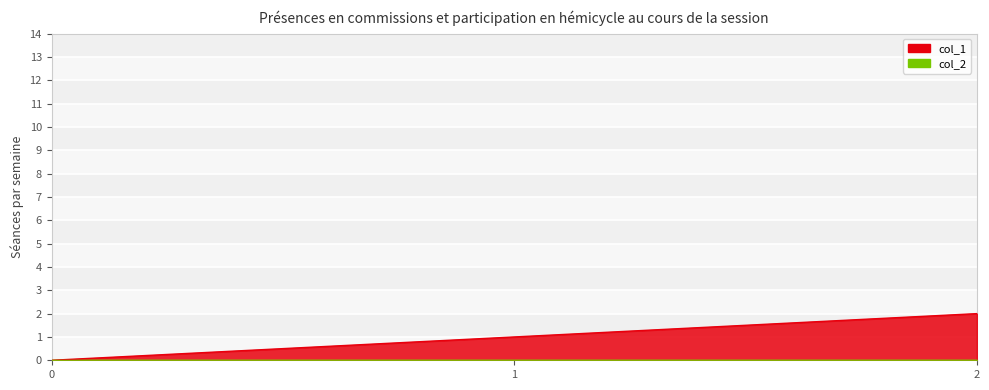

What is the average value?

1